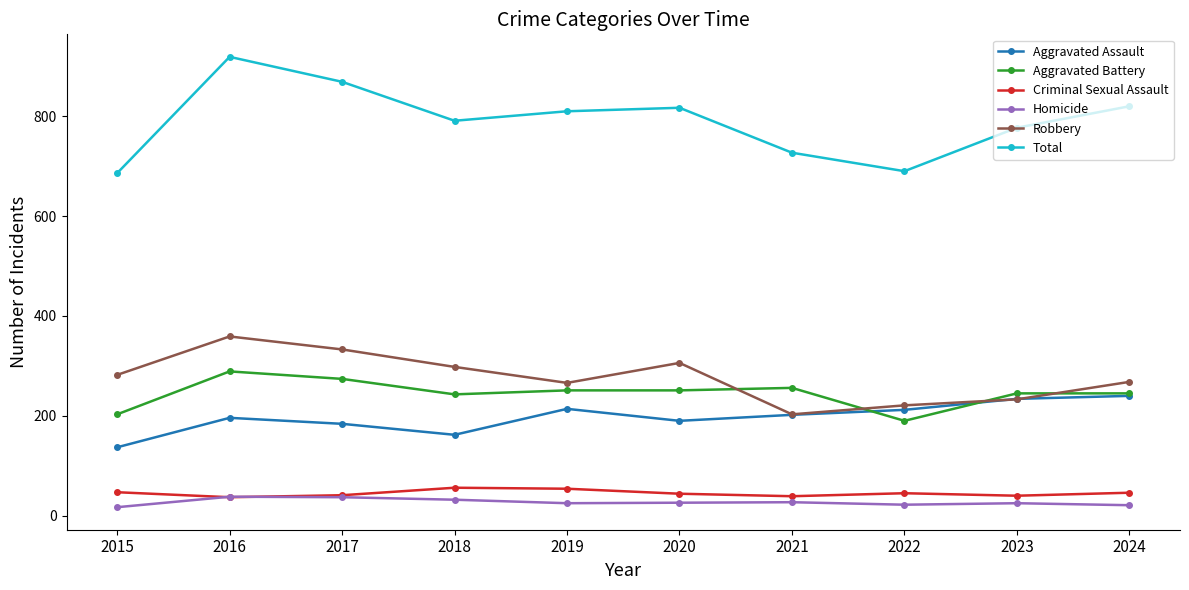

True or false: Robbery and Aggravated Battery intersect in this chart.

True